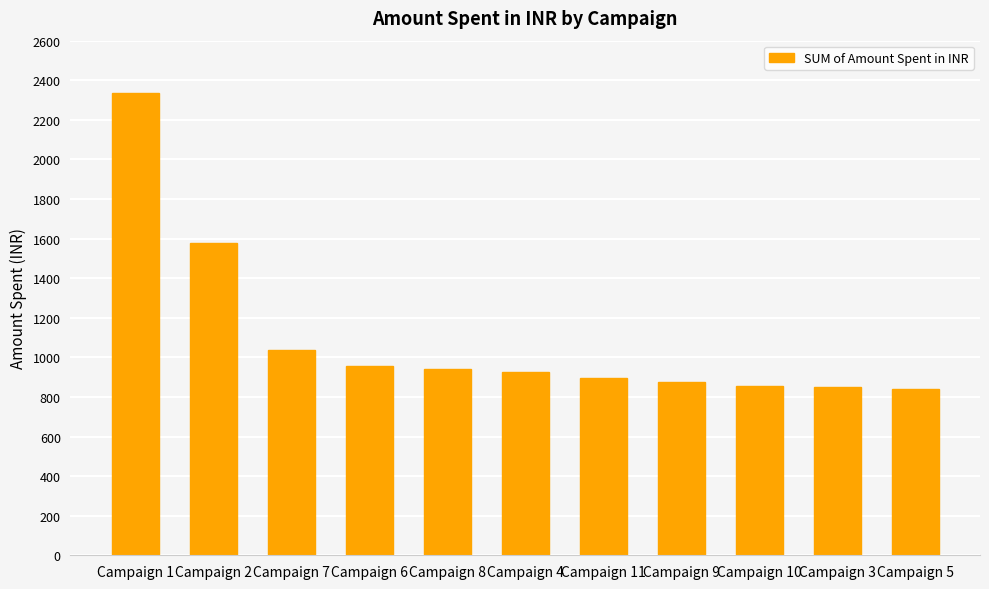

What is the minimum value shown in the chart?

837.8